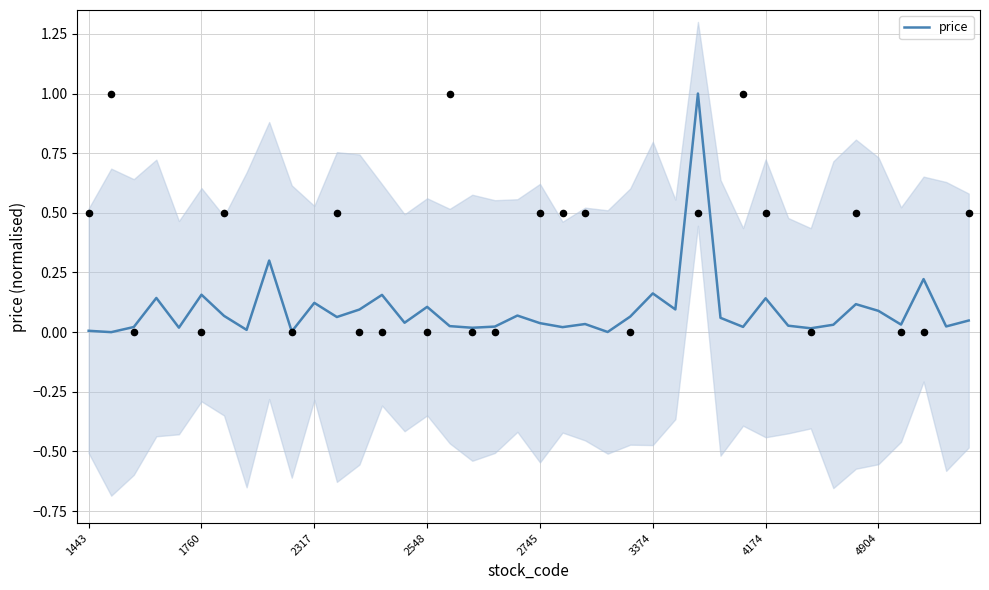

What is the highest value of the price series?

1.0